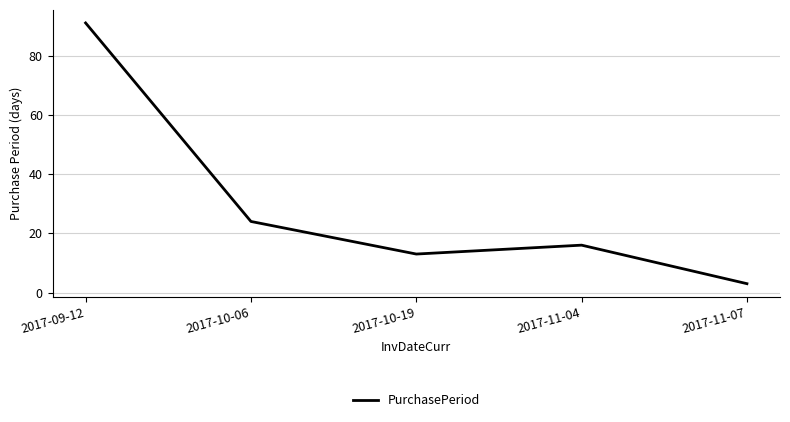

At which category does the data reach its first local valley?

2017-10-19